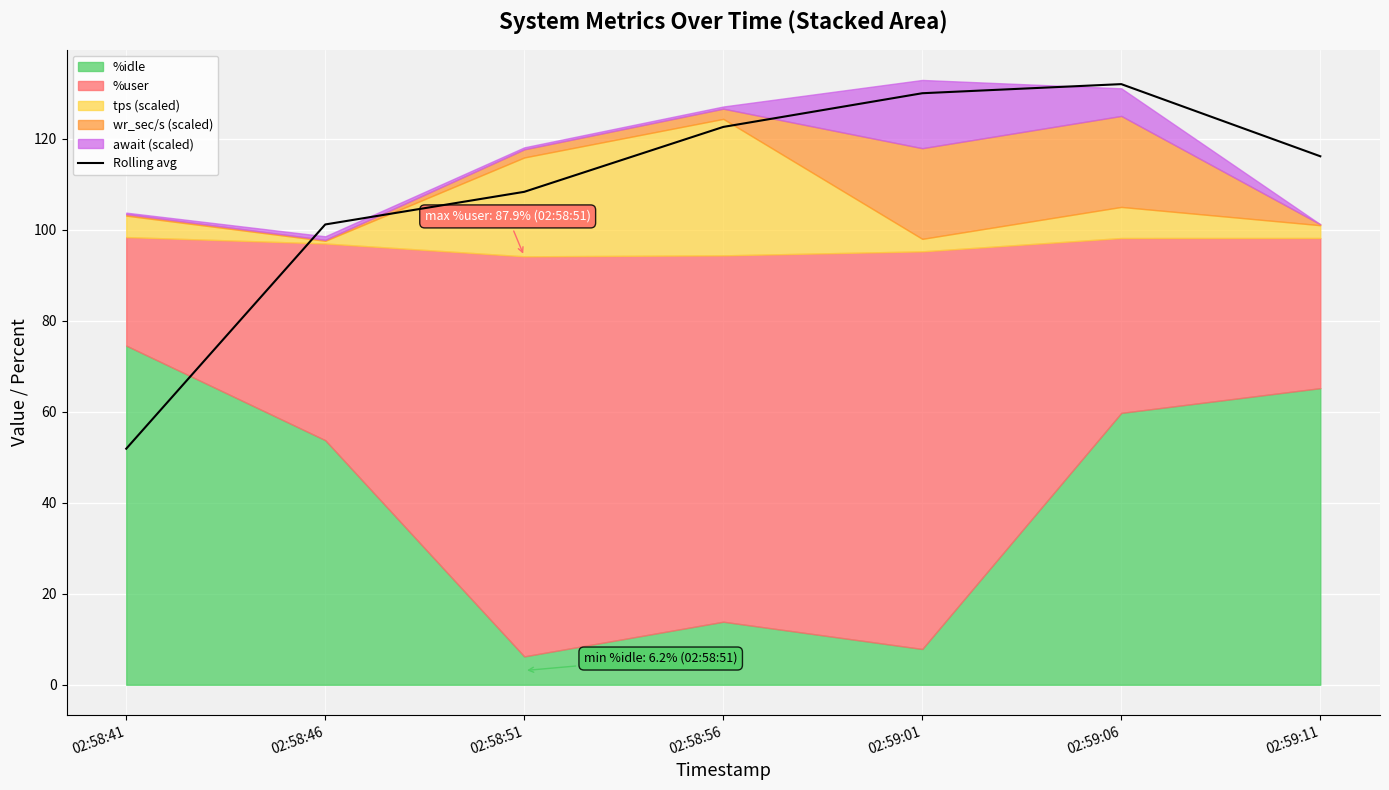

What is the label of the 4th point from the left?

02:58:56